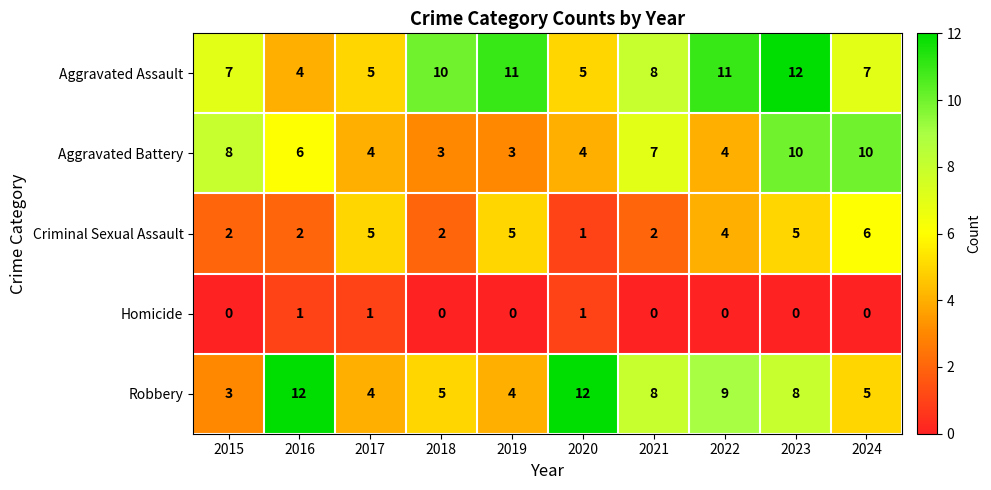

Which series changed the most between 2022 and 2023?

Aggravated Battery